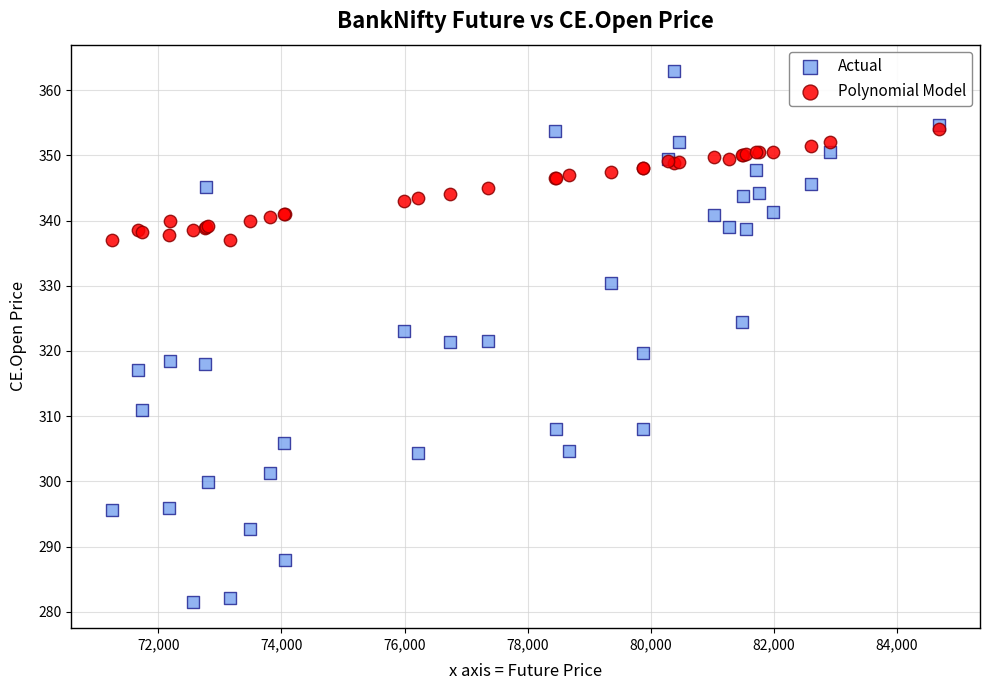

Which series reaches the maximum Y coordinate?

Actual